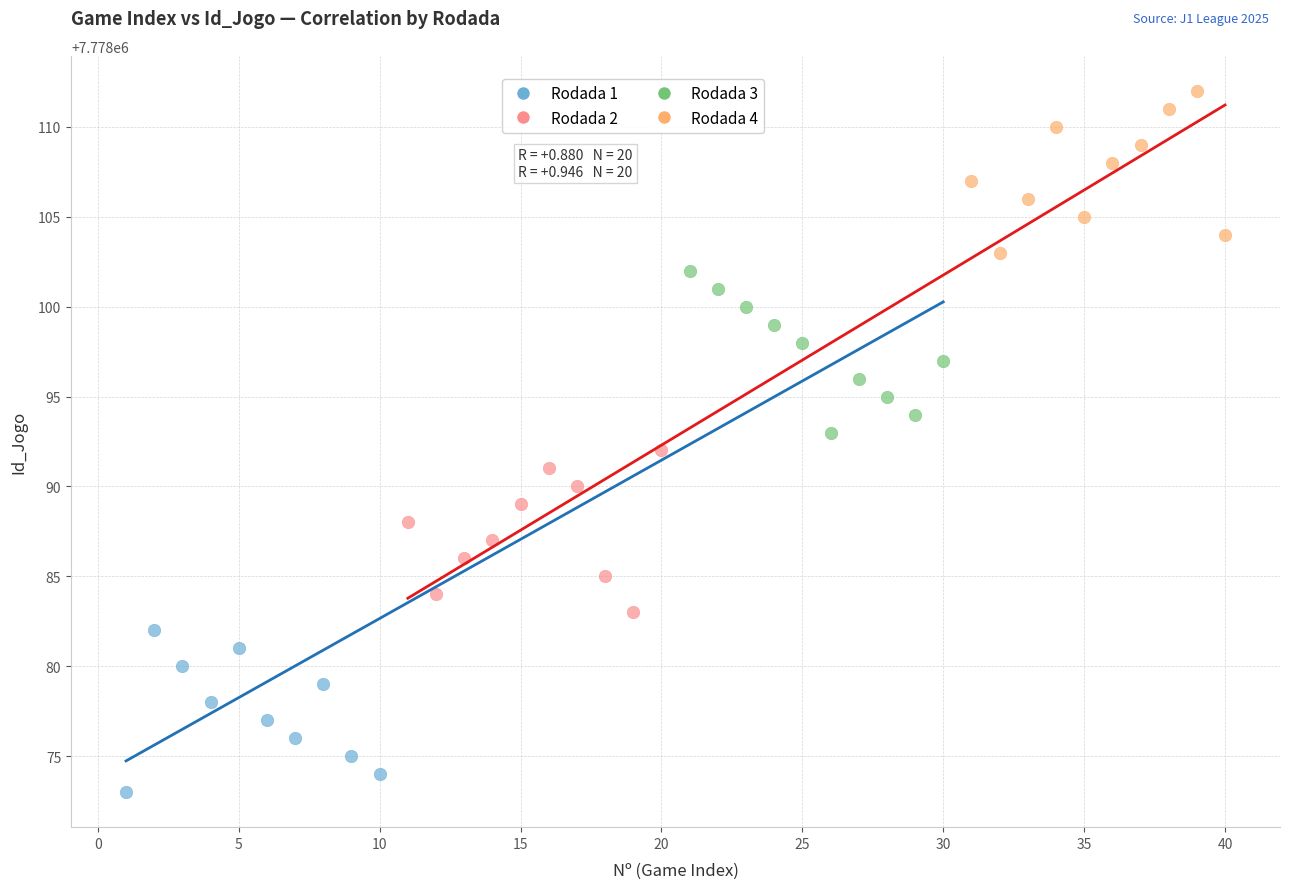

Which series contains the highest Y value?

Rodada 4